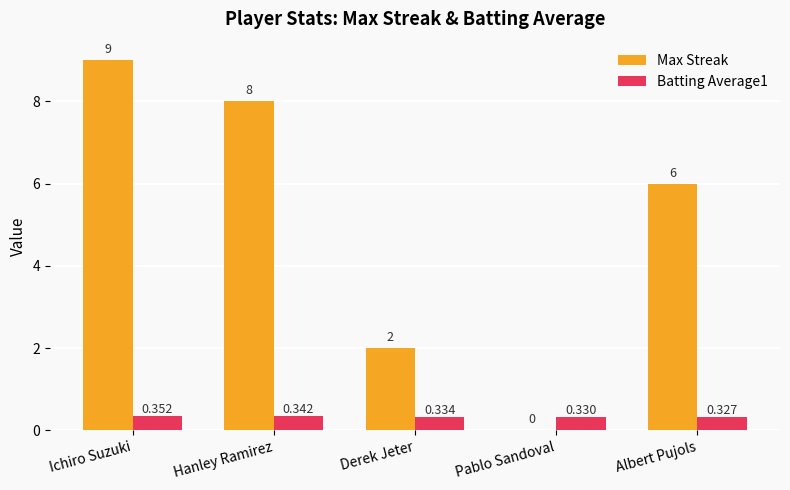

At which label is Max Streak closest to 4?

Derek Jeter